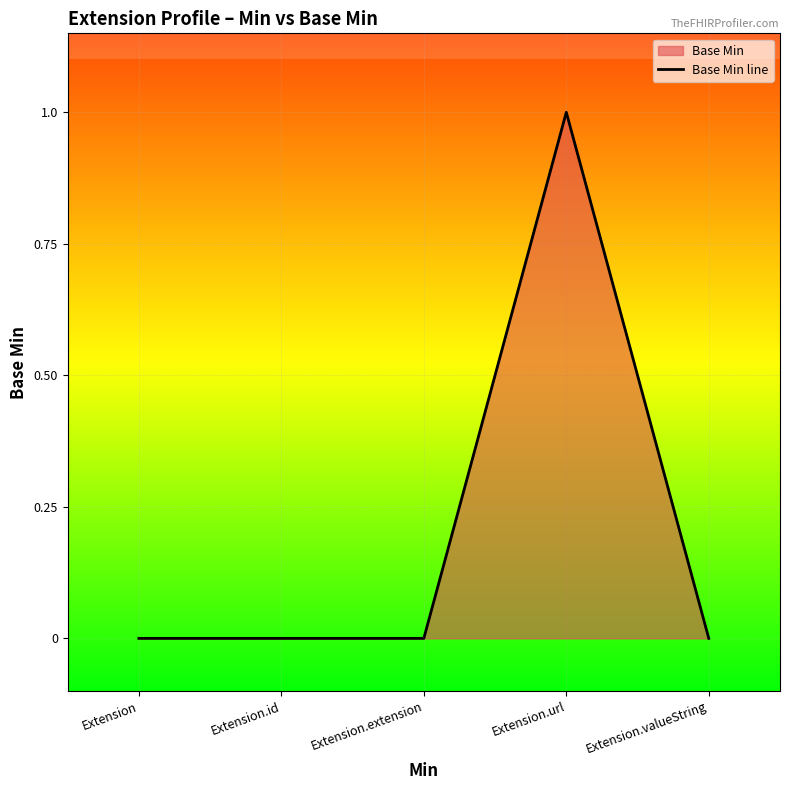

Count the values in the range 0 to 1.

5